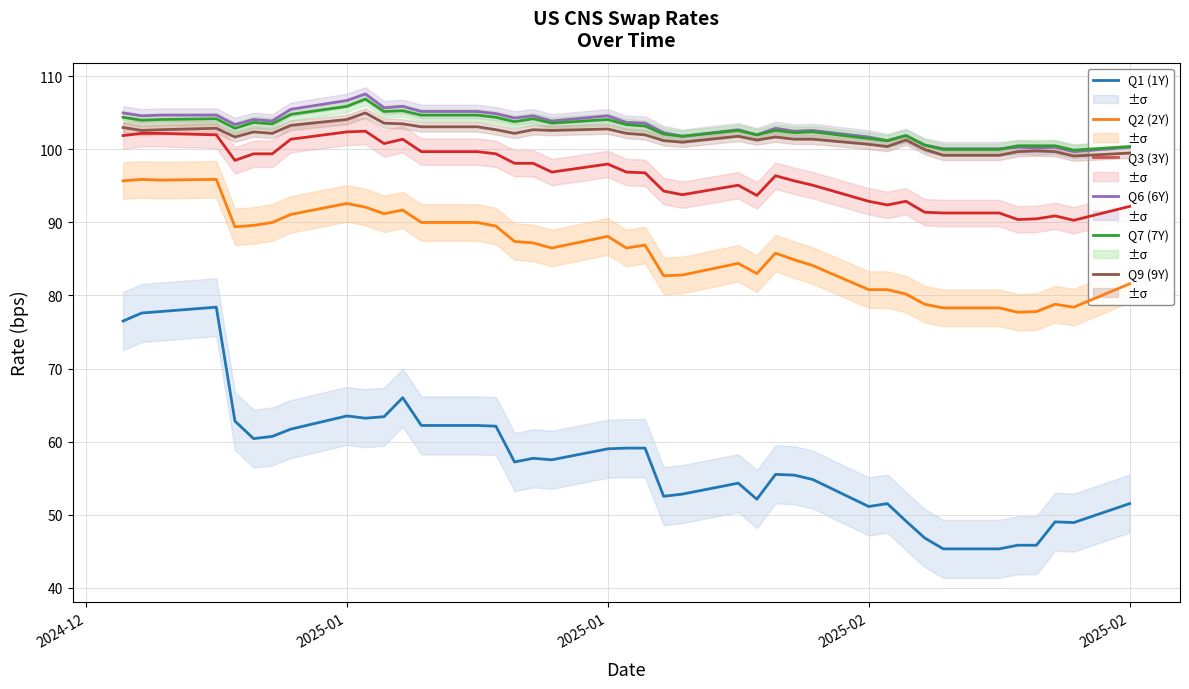

True or false: Q1 (1Y) has a value of 108.1 at 2025-02.

False